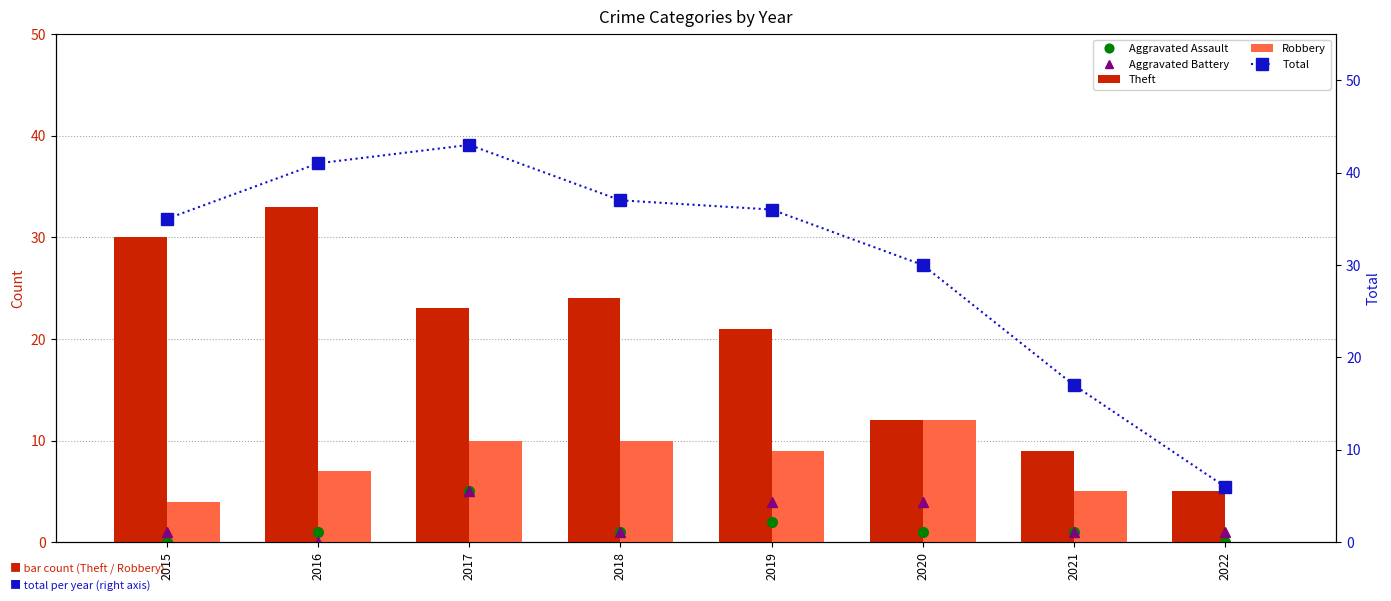

Which series has the widest spread of values?

Total